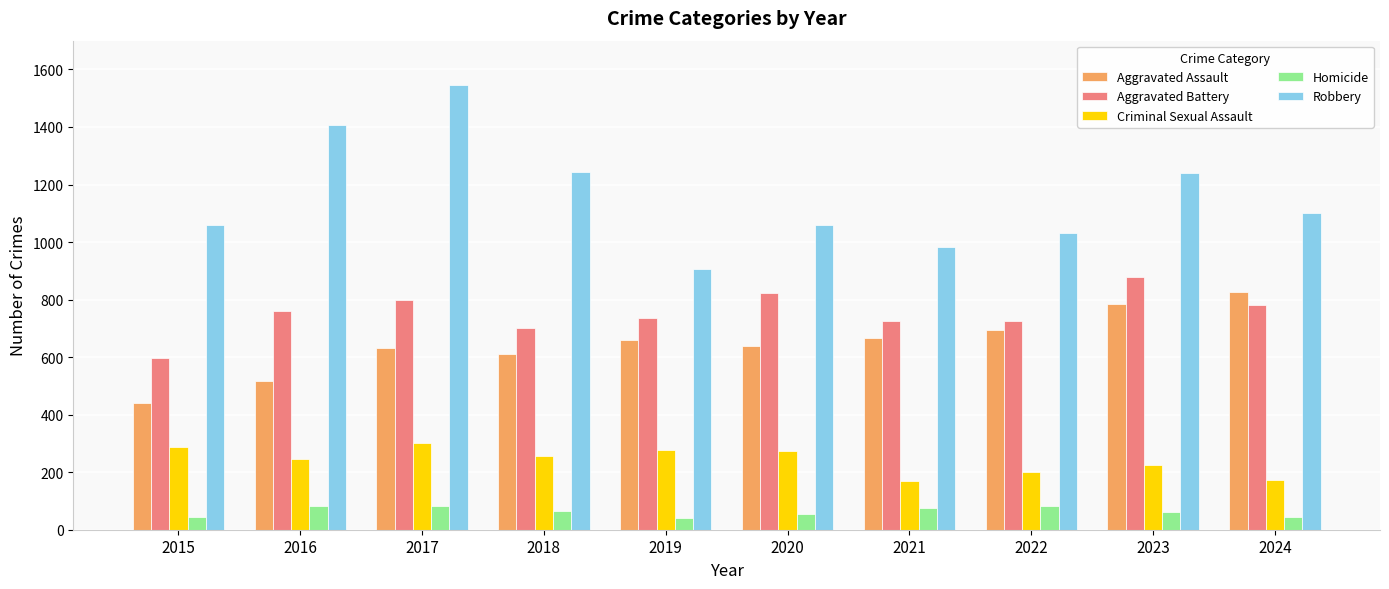

At how many categories does at least one series exceed 1191?

4